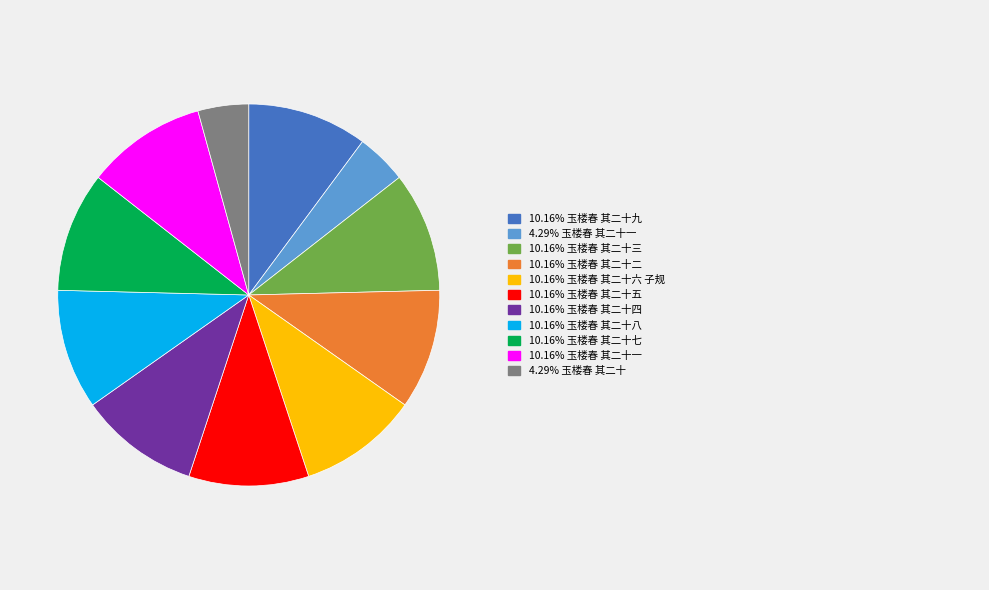

Is there any slice that represents more than half of the pie?

No